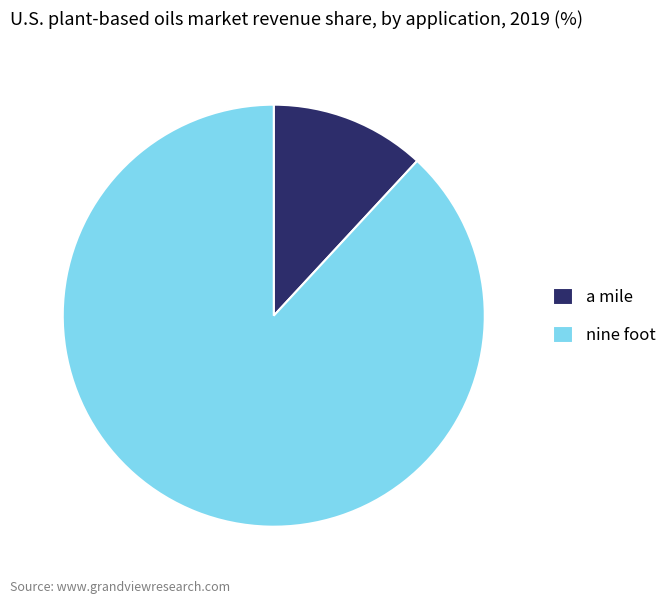

Between a mile and nine foot, which is larger?

nine foot